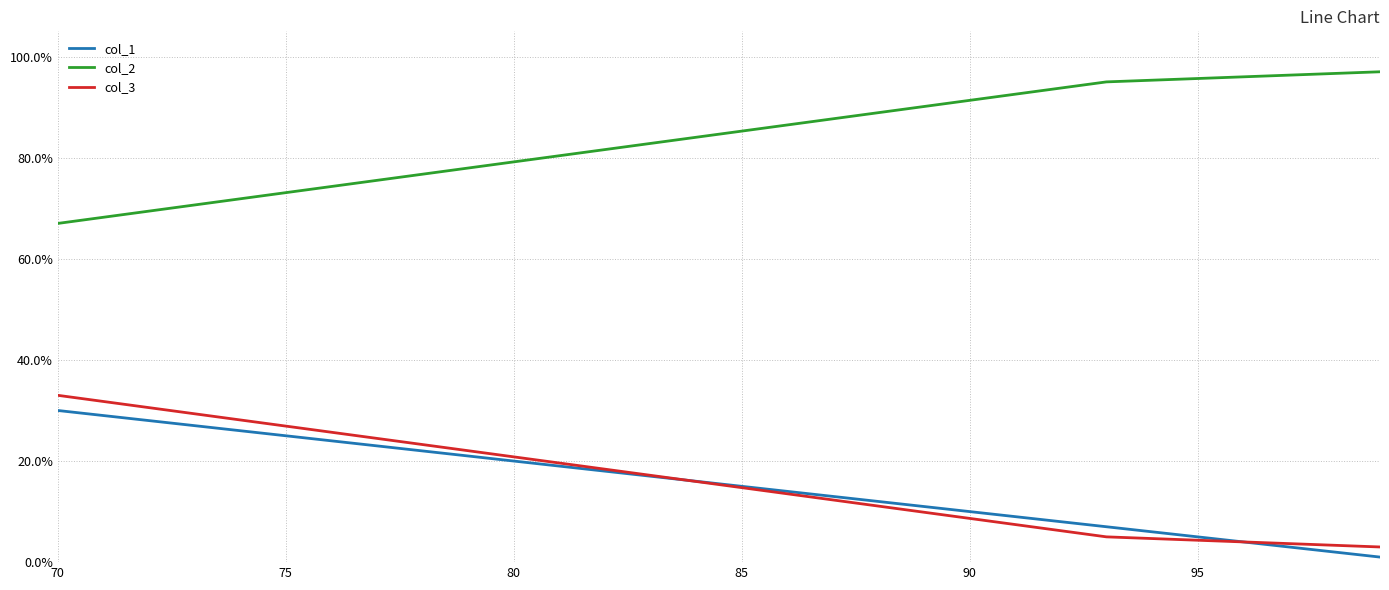

Does the chart display data point markers on the line(s)?

No